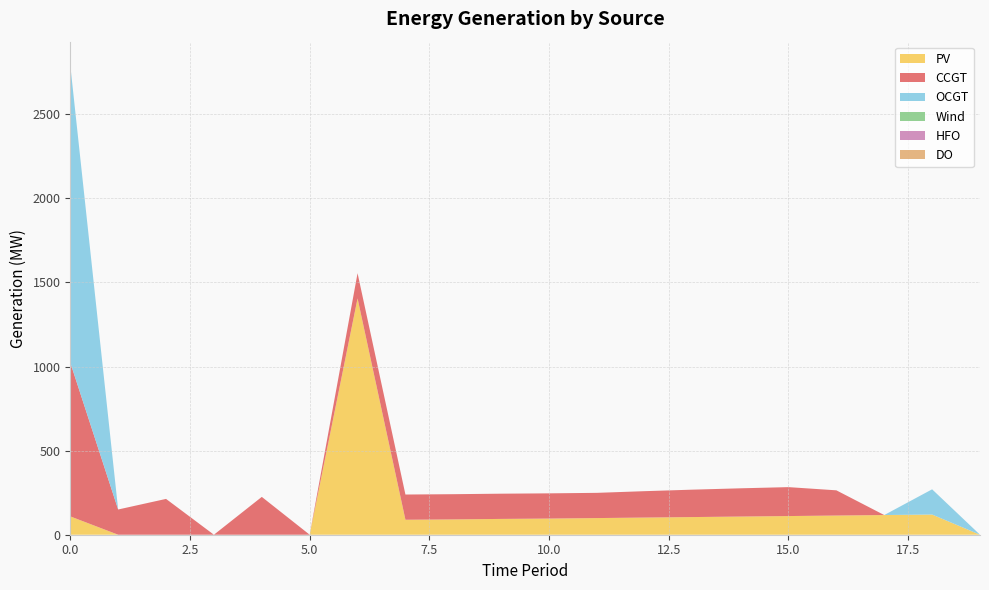

Reading left to right, transcribe all the data shown in this chart.

PV: 0=109	1=0	2=0	3=0	4=0	5=0	6=1405	7=89	8=91	9=94	10=96	11=99	12=102	13=105	14=108	15=111	16=114	17=117	18=120	19=0
CCGT: 0=915	1=150	2=213	3=0	4=225	5=0	6=150	7=150	8=150	9=150	10=150	11=150	12=157	13=163	14=168	15=172	16=150	17=0	18=0	19=0
OCGT: 0=1768	1=0	2=0	3=0	4=0	5=0	6=0	7=0	8=0	9=0	10=0	11=0	12=0	13=0	14=0	15=0	16=0	17=0	18=150	19=0
Wind: 0=0	1=0	2=0	3=0	4=0	5=0	6=0	7=0	8=0	9=0	10=0	11=0	12=0	13=0	14=0	15=0	16=0	17=0	18=0	19=0
HFO: 0=0	1=0	2=0	3=0	4=0	5=0	6=0	7=0	8=0	9=0	10=0	11=0	12=0	13=0	14=0	15=0	16=0	17=0	18=0	19=0
DO: 0=0	1=0	2=0	3=0	4=0	5=0	6=0	7=0	8=0	9=0	10=0	11=0	12=0	13=0	14=0	15=0	16=0	17=0	18=0	19=0